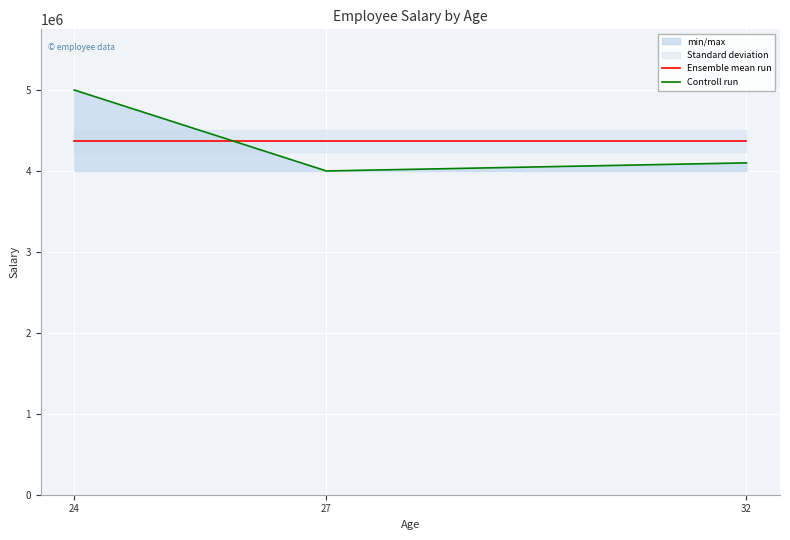

At 27, list the series in order from largest to smallest.

Ensemble mean run, Controll run